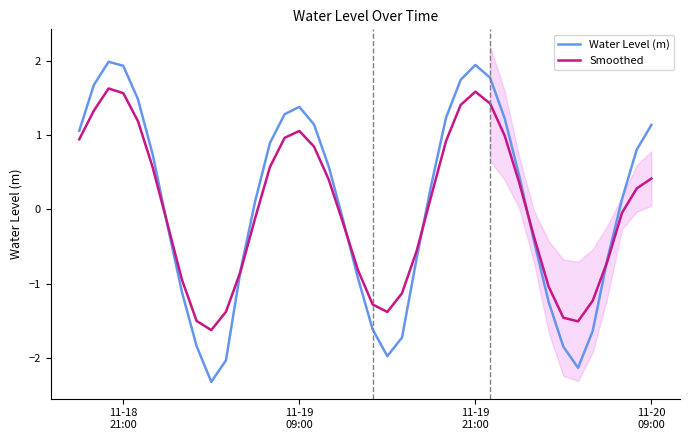

How many values in the Water Level (m) series exceed 0?

22